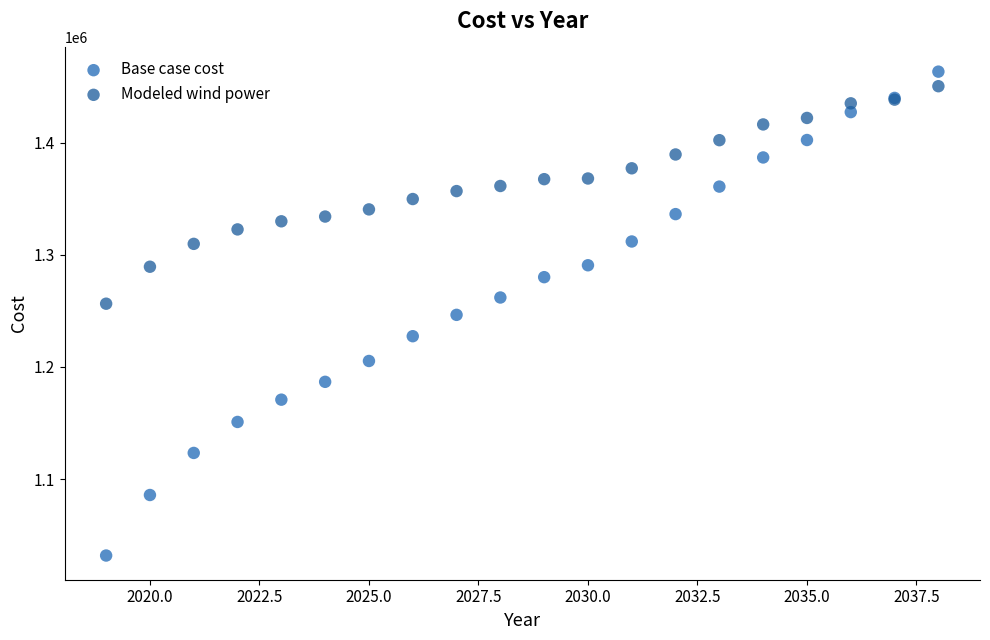

Which series has the largest Y range (max minus min)?

Base case cost